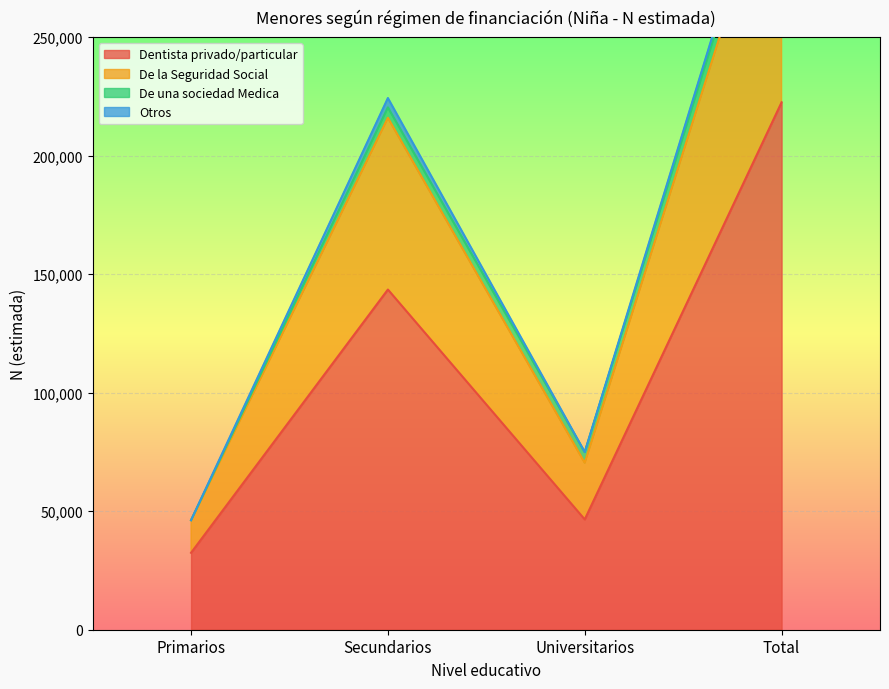

At which category does De la Seguridad Social reach its first local valley?

Universitarios